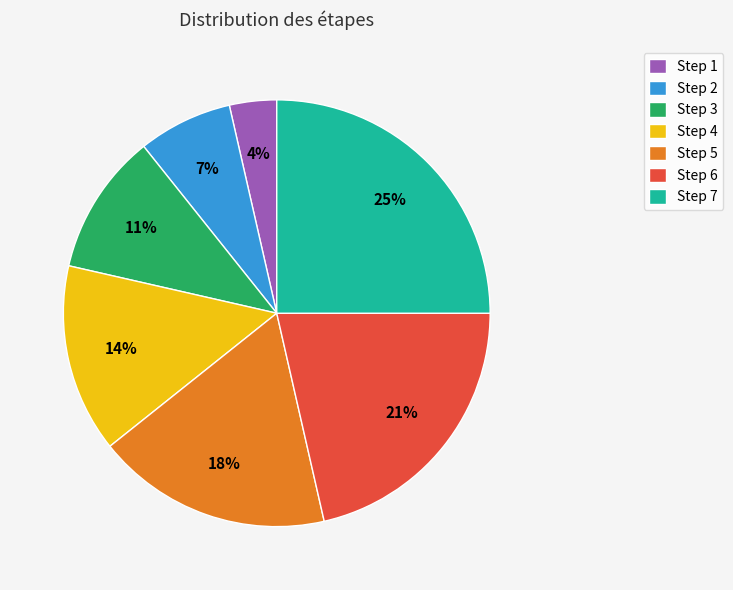

Rank the categories by value from highest to lowest.

Step 7, Step 6, Step 5, Step 4, Step 3, Step 2, Step 1